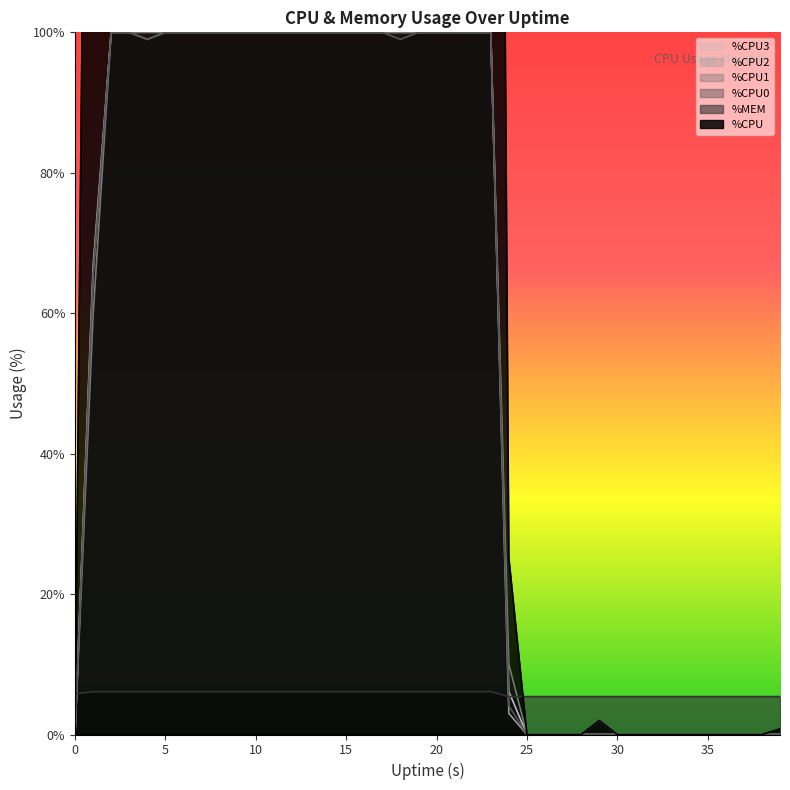

True or false: %CPU2 and %CPU3 cross at least once.

False